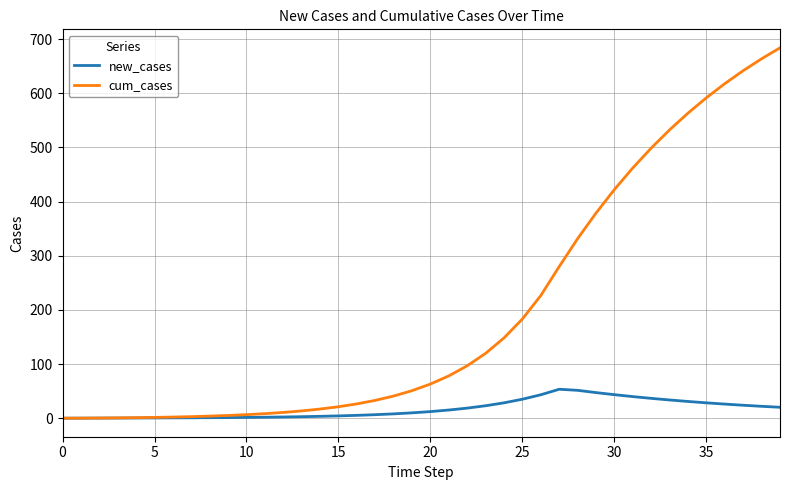

Which series has the largest total across all categories?

cum_cases